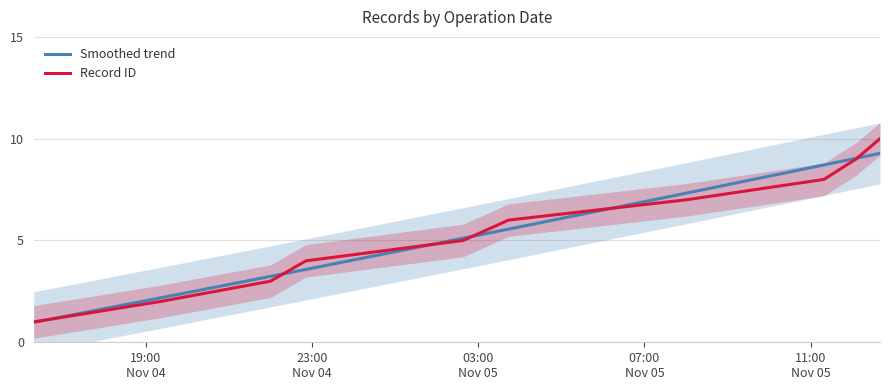

After their last crossing, which series has the higher values: Record ID or Smoothed trend?

Record ID